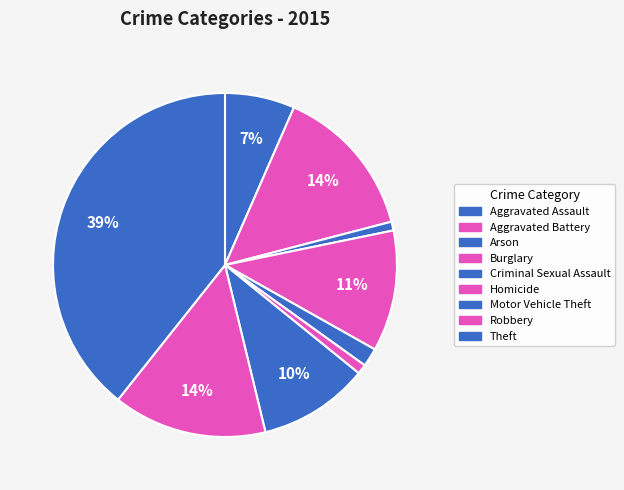

How many slices are in this pie chart?

9